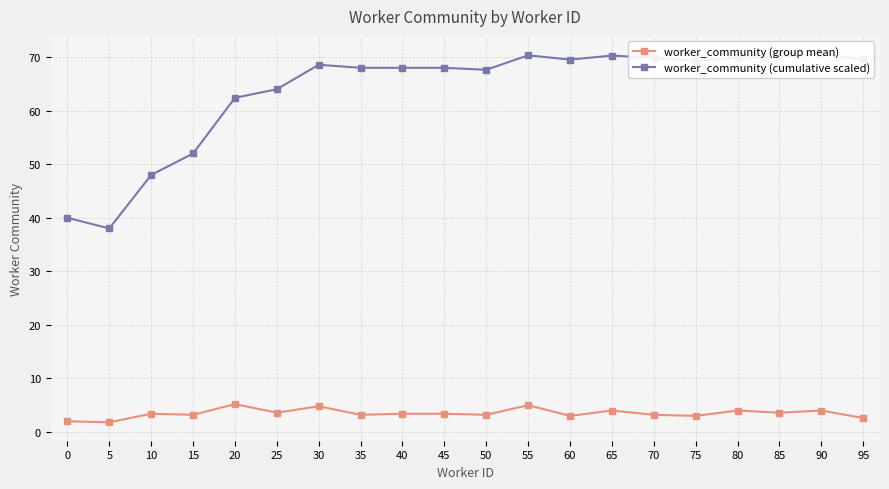

What is the difference between the worker_community (group mean) values at 35 and 40?

0.2